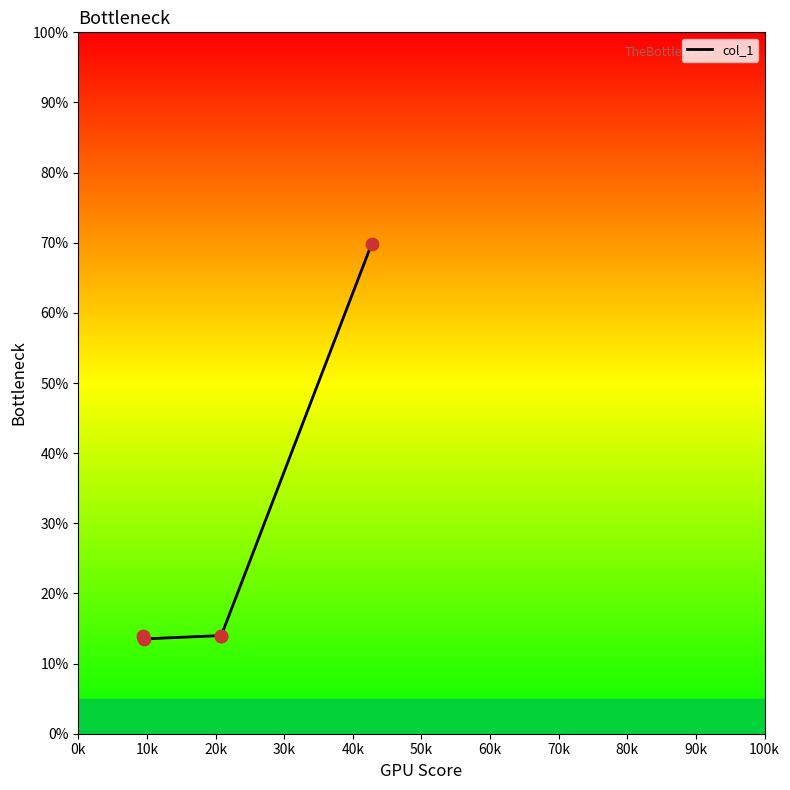

What is the change in value from 10k to 40k?

+56.3